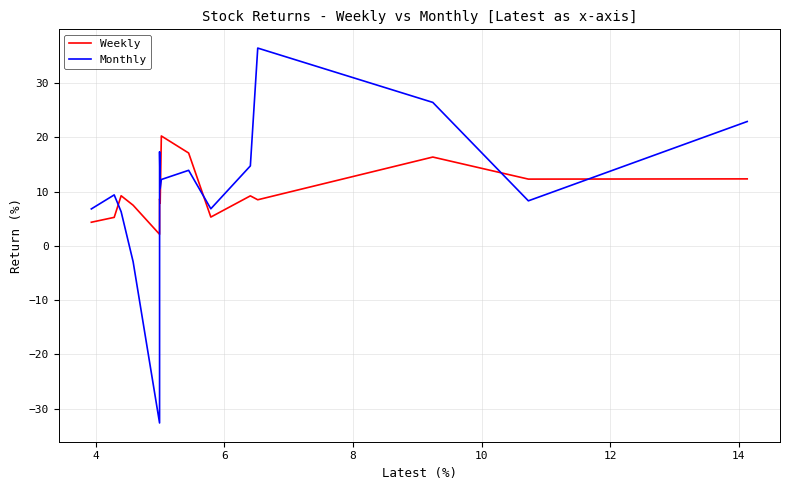

What is the highest value of the Weekly series?

20.2